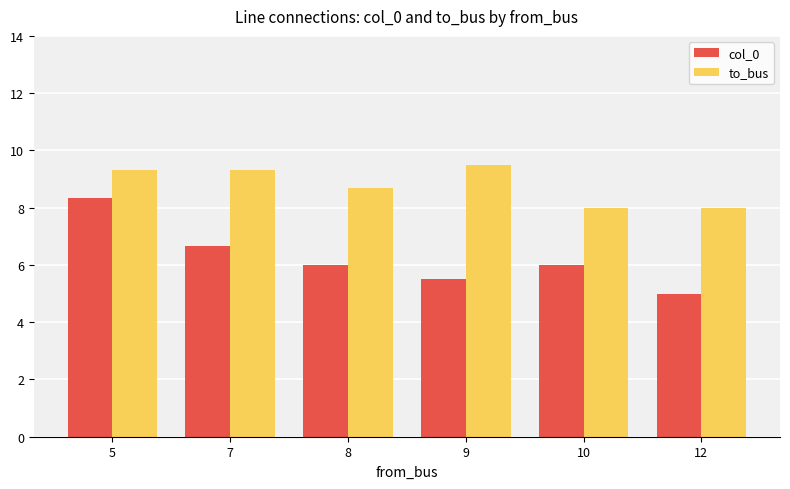

Rank the series by their average value, from highest to lowest.

to_bus, col_0